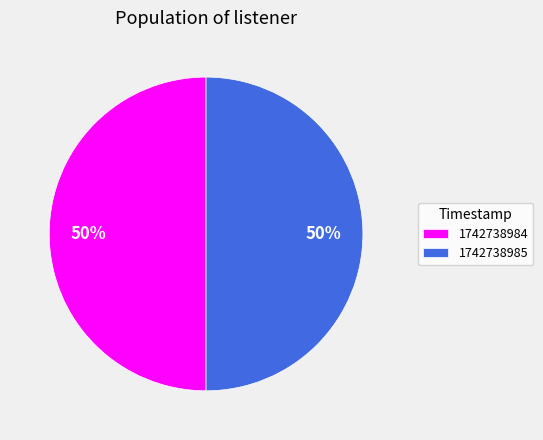

Do 1742738985 and 1742738984 together represent more than half of the pie?

Yes